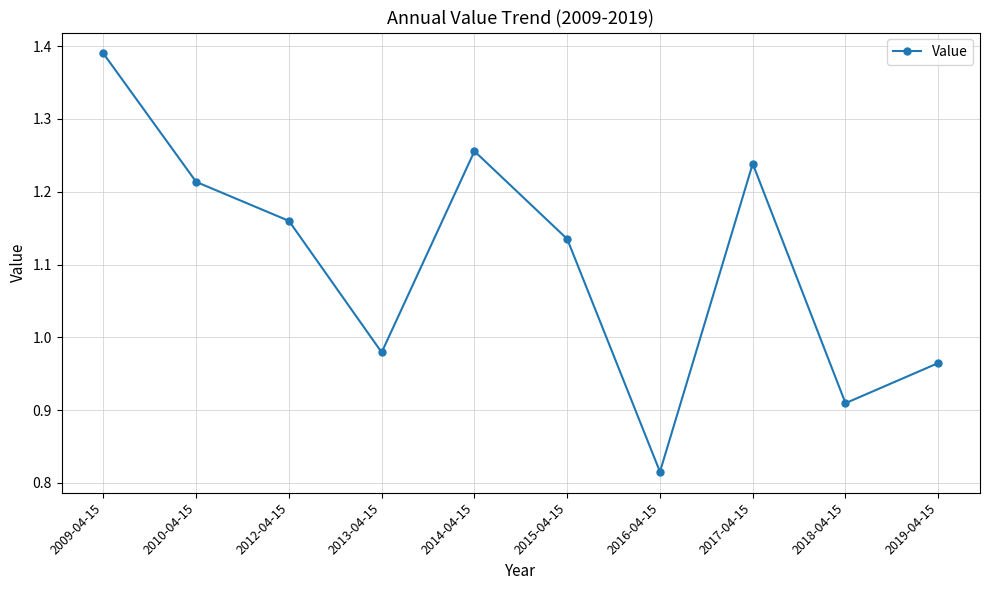

List the labels in order of value, smallest first.

2016-04-15, 2018-04-15, 2019-04-15, 2013-04-15, 2015-04-15, 2012-04-15, 2010-04-15, 2017-04-15, 2014-04-15, 2009-04-15